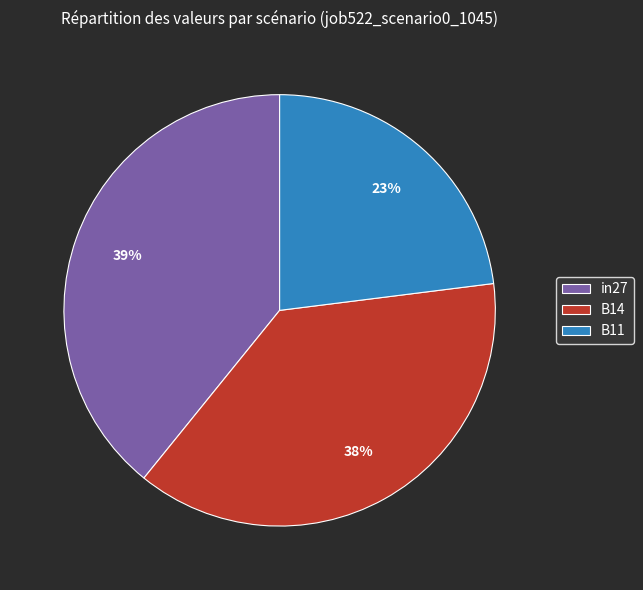

Is there any slice that represents more than half of the pie?

No